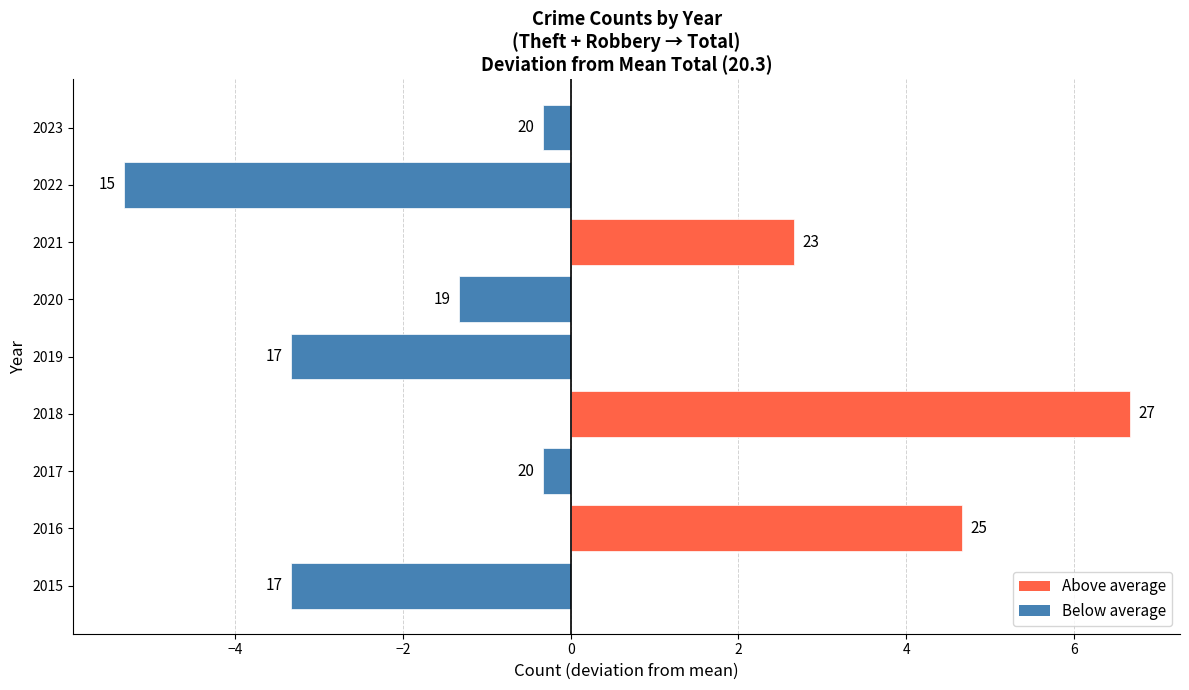

Are the bars horizontal?

Yes